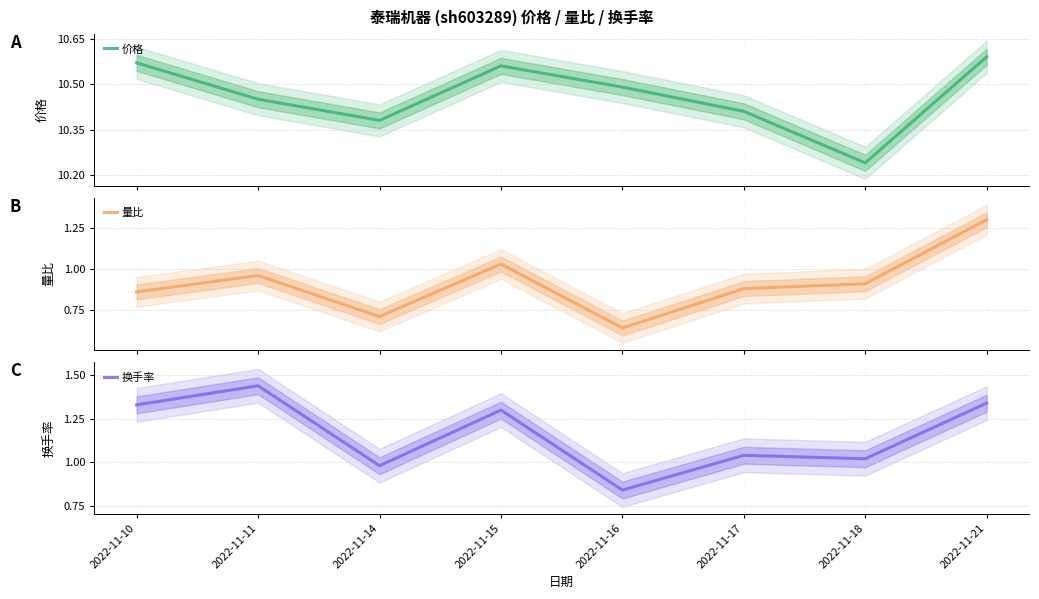

Reading left to right, what are all the values shown in this chart?

价格: 2022-11-10=10.6	2022-11-11=10.4	2022-11-14=10.4	2022-11-15=10.6	2022-11-16=10.5	2022-11-17=10.4	2022-11-18=10.2	2022-11-21=10.6
量比: 2022-11-10=0.9	2022-11-11=1.0	2022-11-14=0.7	2022-11-15=1.0	2022-11-16=0.6	2022-11-17=0.9	2022-11-18=0.9	2022-11-21=1.3
换手率: 2022-11-10=1.3	2022-11-11=1.4	2022-11-14=1.0	2022-11-15=1.3	2022-11-16=0.8	2022-11-17=1.0	2022-11-18=1.0	2022-11-21=1.3